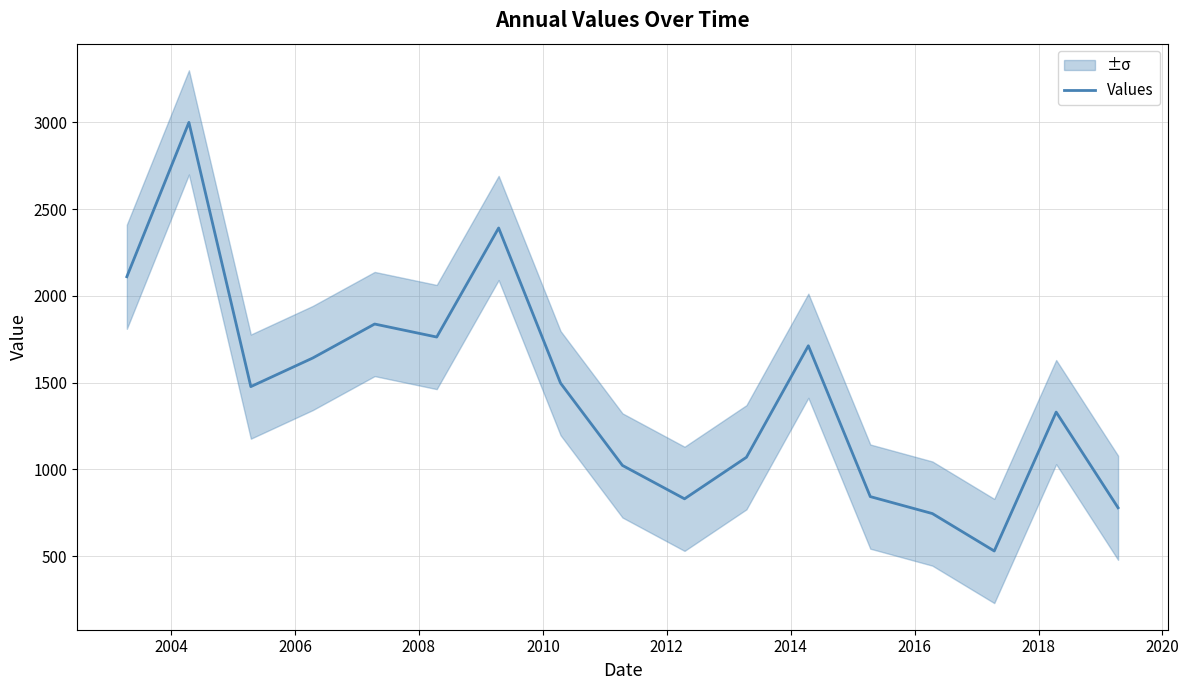

What is the maximum value for Values?

2998.8